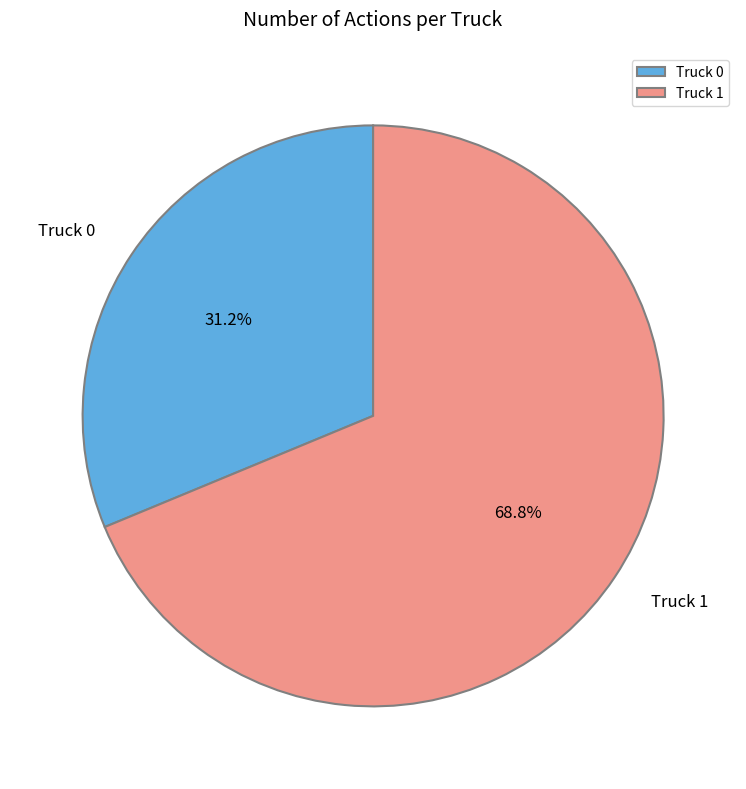

Which category accounts for the majority?

Truck 1